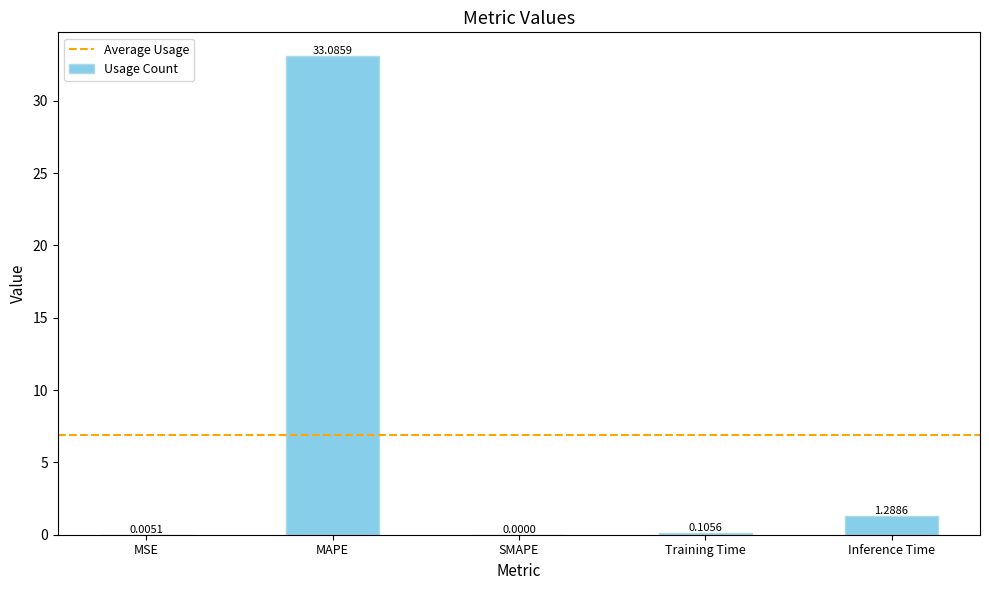

What is the change in value from Training Time to Inference Time?

+1.2